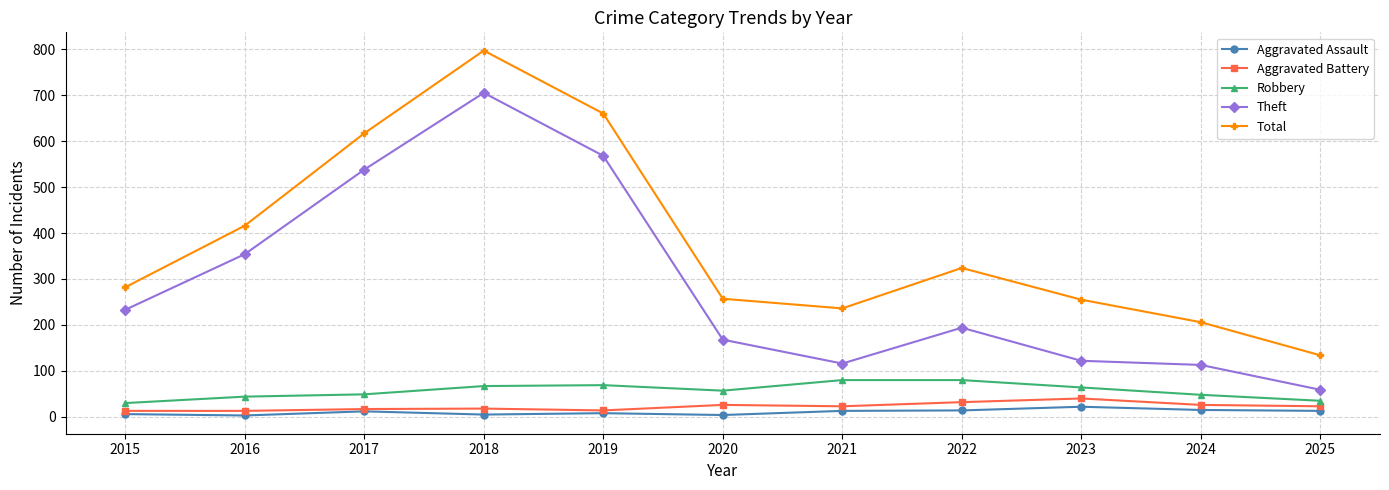

How many lines are shown in the chart?

5